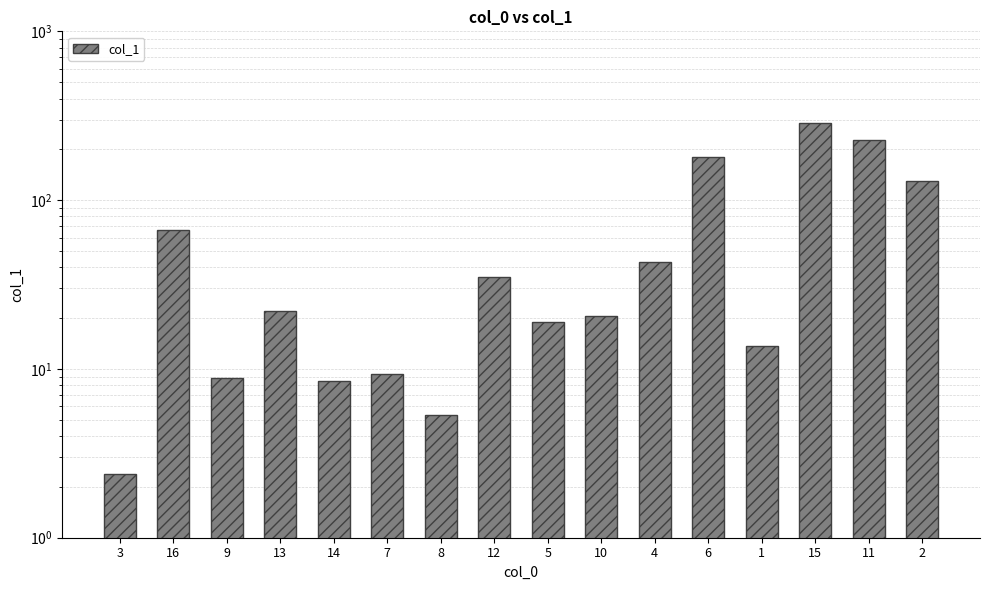

Rank the categories by value from lowest to highest.

3, 8, 14, 9, 7, 1, 5, 10, 13, 12, 4, 16, 2, 6, 11, 15